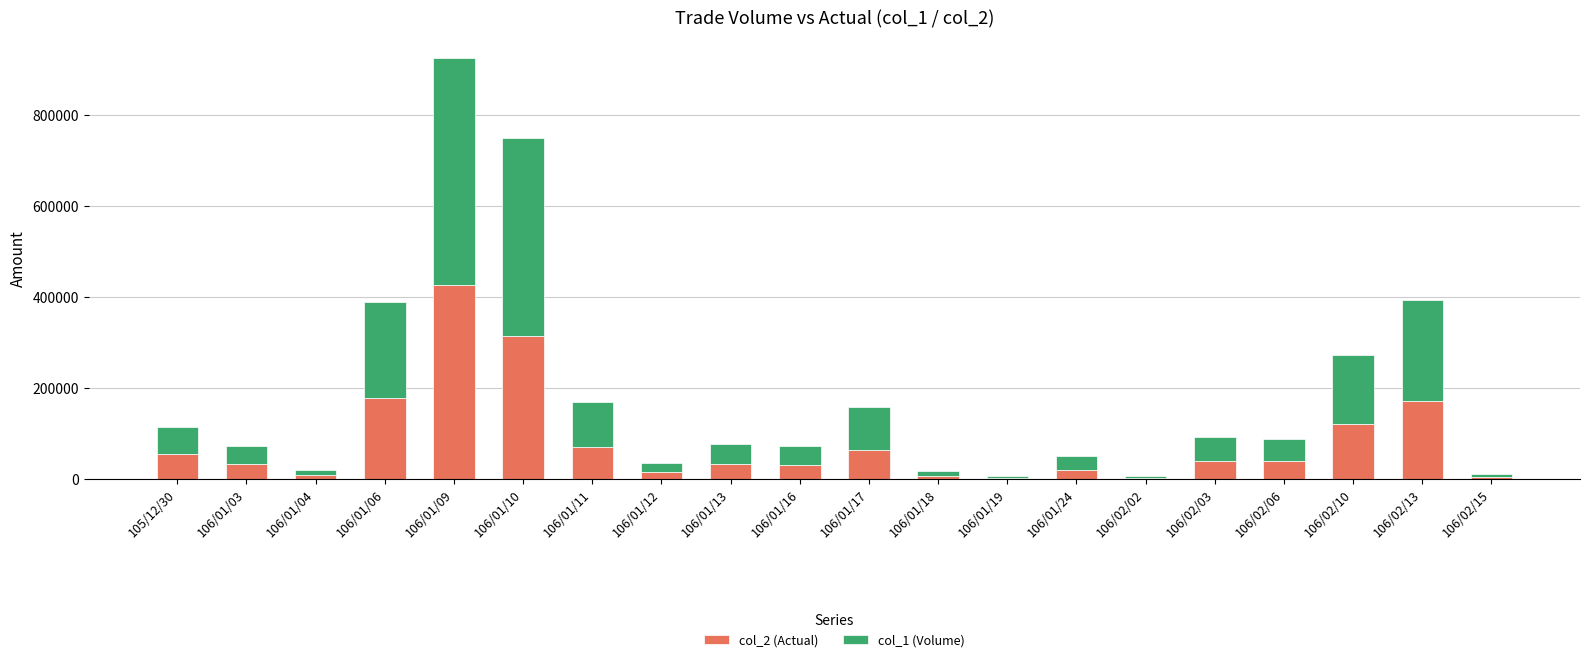

What is the sum of all col_2 (Actual) values?

1632780